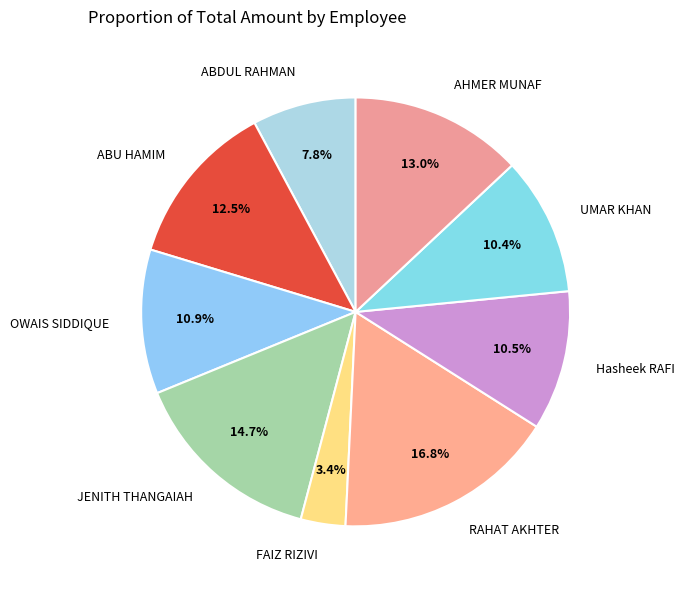

Combined, what portion of the pie is ABU HAMIM and ABDUL RAHMAN?

20.3%